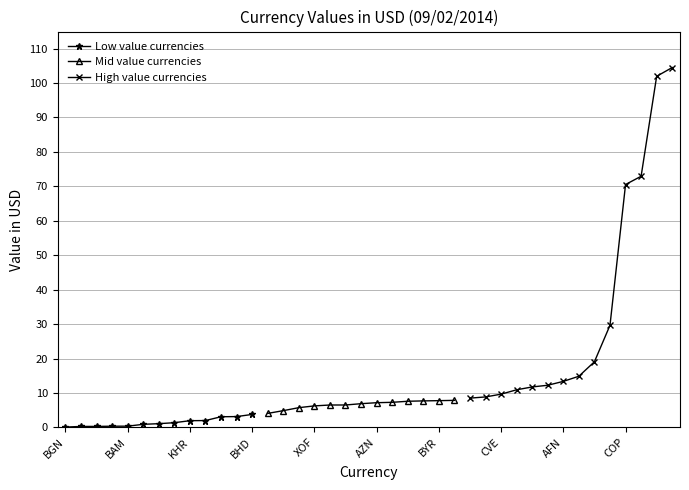

The chart shows a value of 8.4 at AMD. True or false?

False